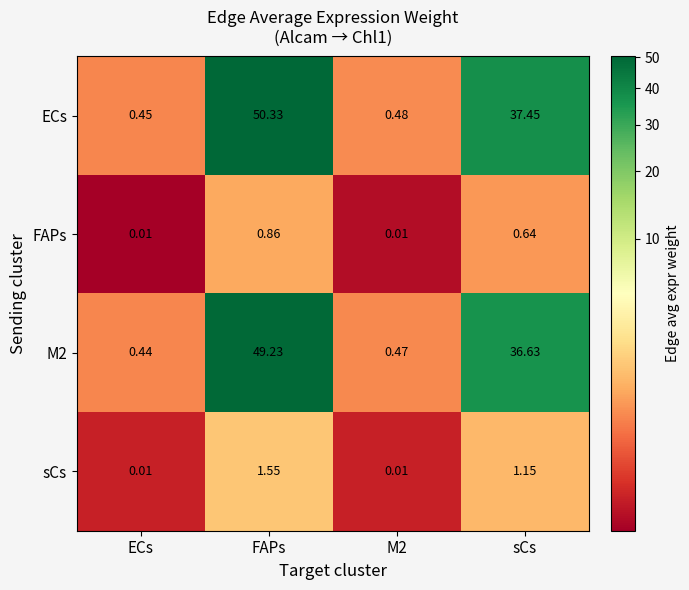

Which series changed the most between M2 and sCs?

ECs